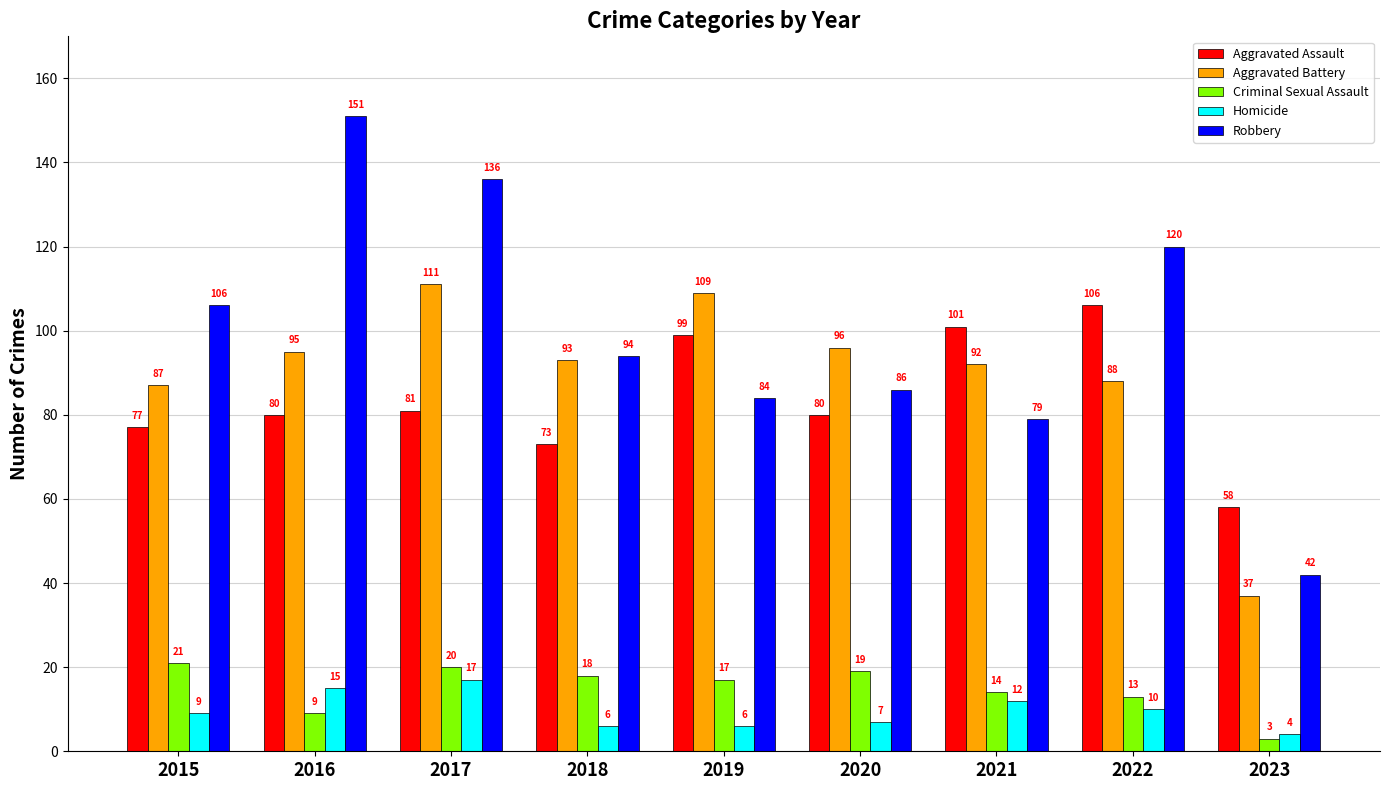

How many data points does each series have?

9